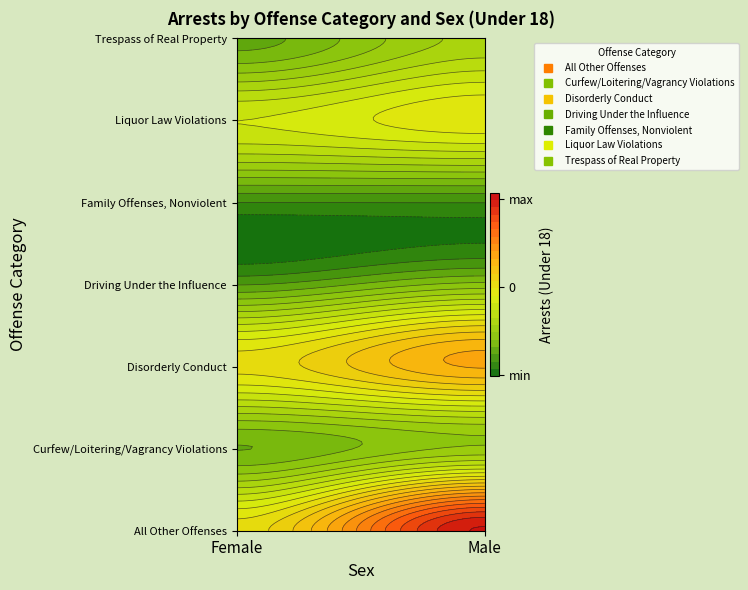

List the series in order of their peak value, highest first.

All Other Offenses, Disorderly Conduct, Liquor Law Violations, Trespass of Real Property, Curfew/Loitering/Vagrancy Violations, Driving Under the Influence, Family Offenses, Nonviolent